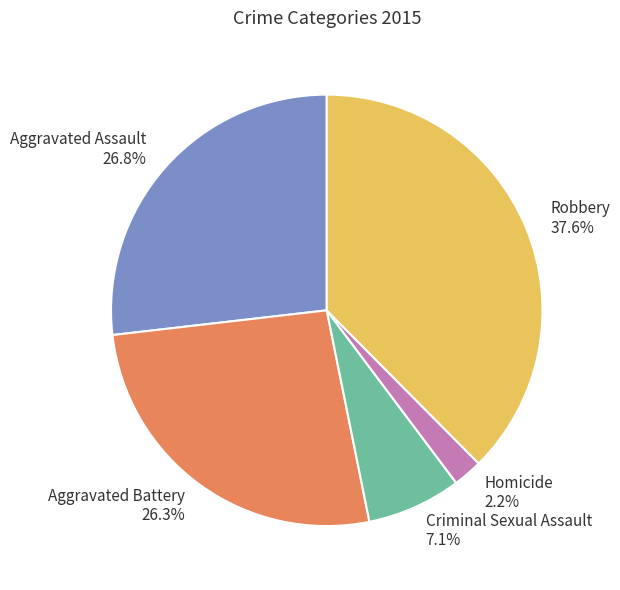

Which slice is the largest?

Robbery